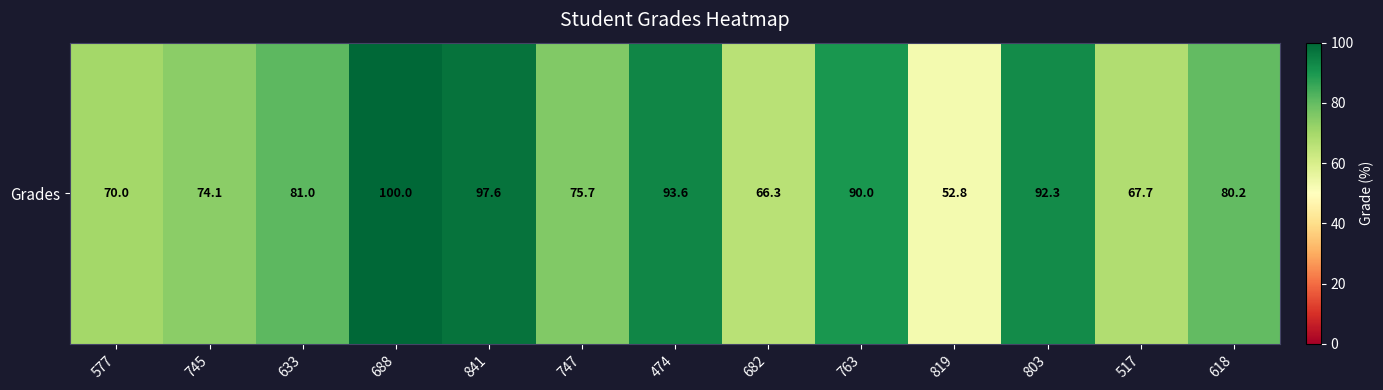

Which label corresponds to the largest value in the chart?

688